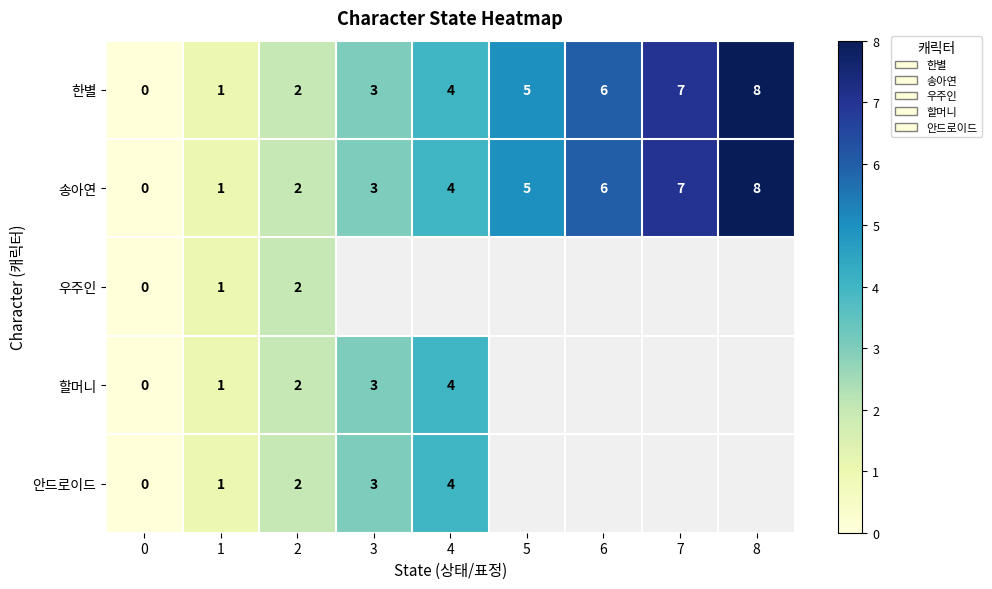

Where is 한별 nearest to the value 4?

4